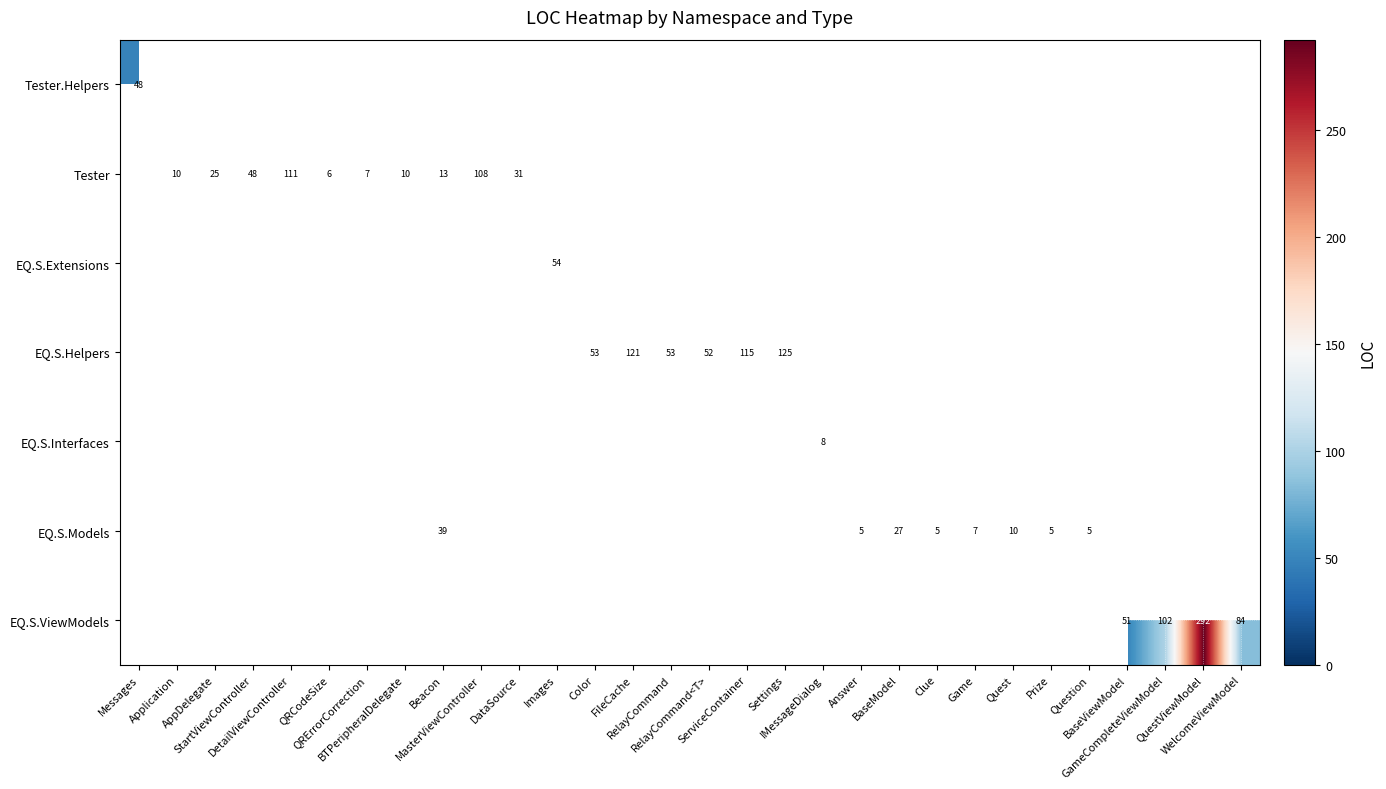

At which category does the chart reach its minimum across all series?

Answer